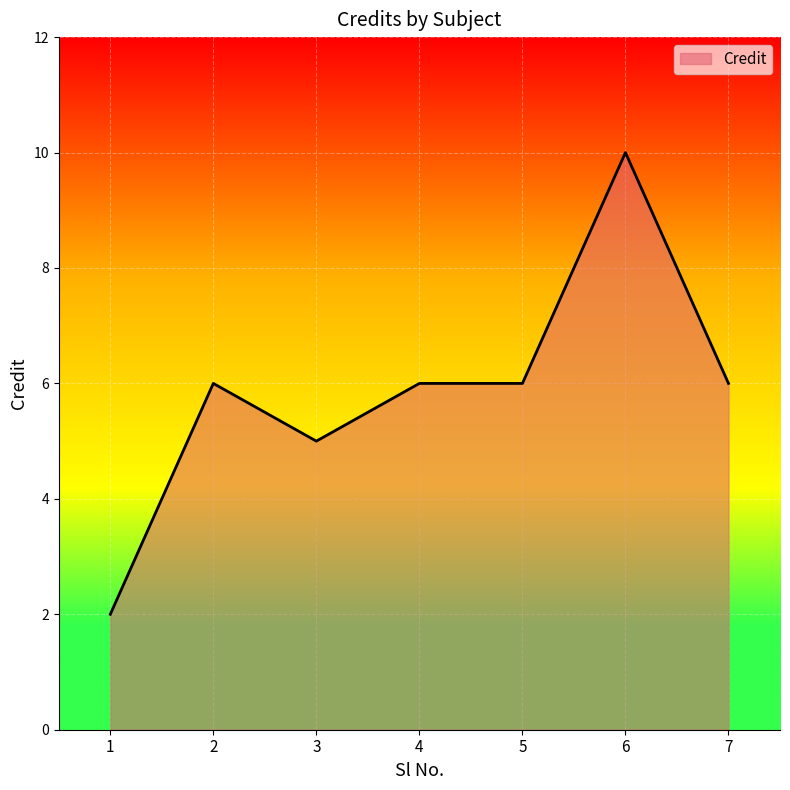

Which has a higher value, 1 or 5?

5